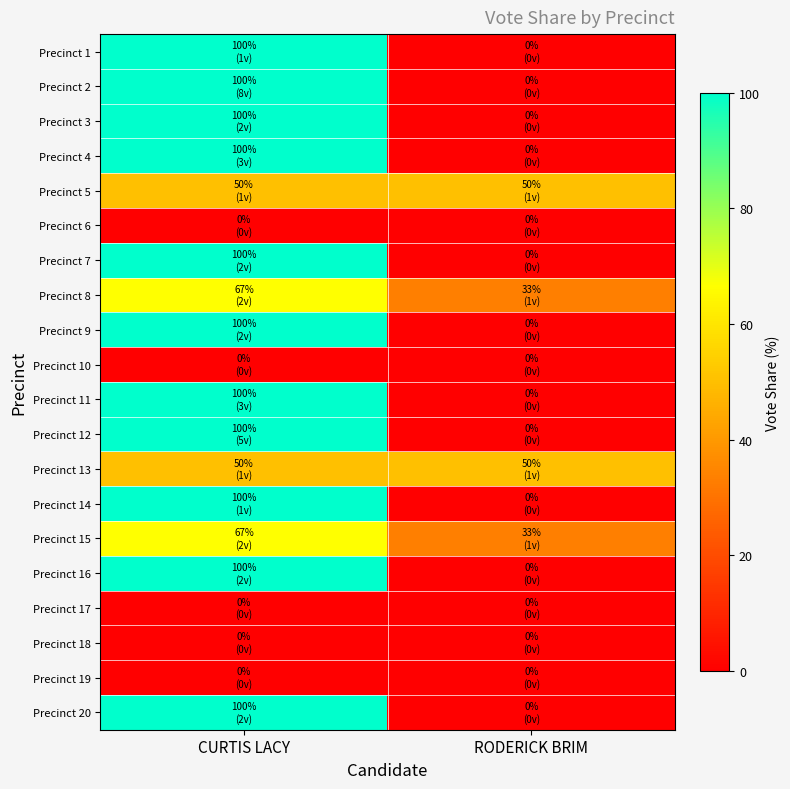

Between RODERICK BRIM and CURTIS LACY, which is larger?

CURTIS LACY